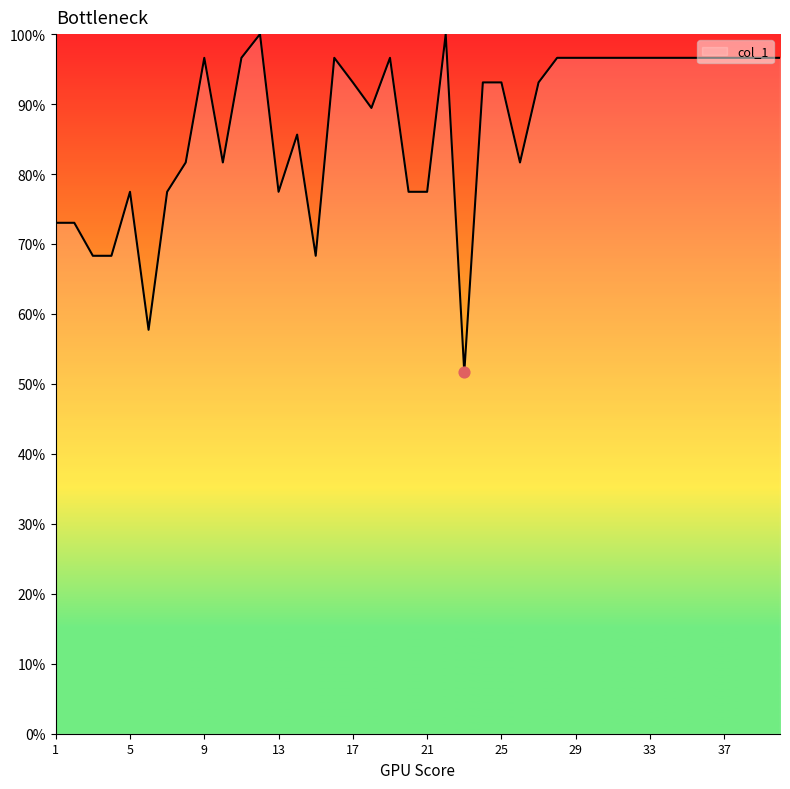

What is the difference between the maximum and minimum values?

48.4